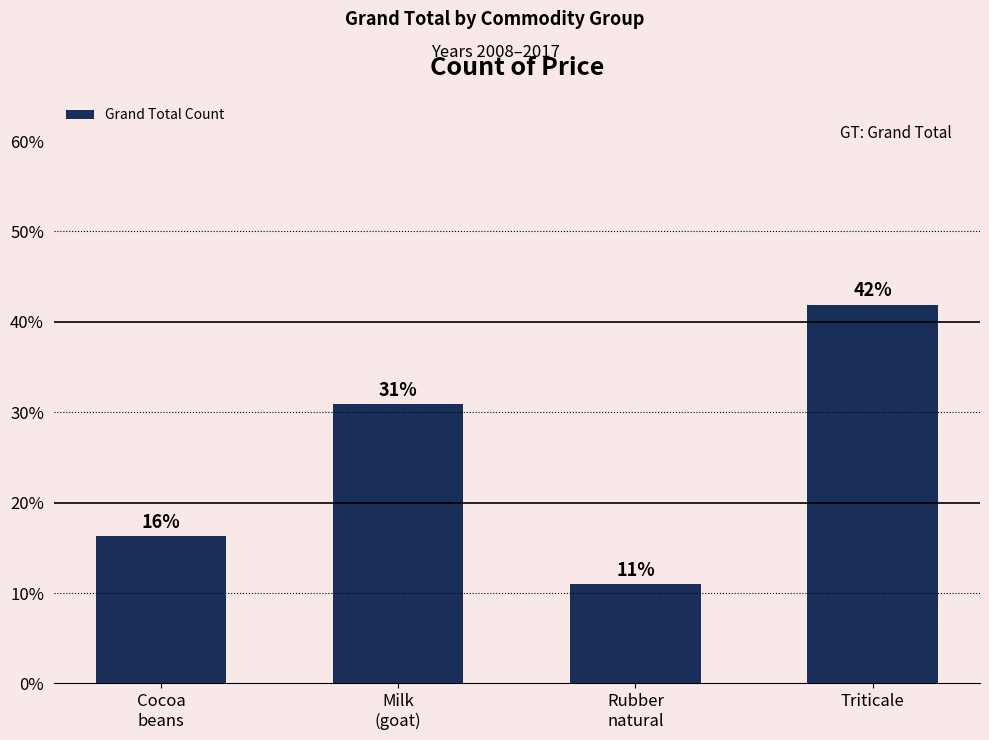

What position from the right is Milk
(goat)?

3